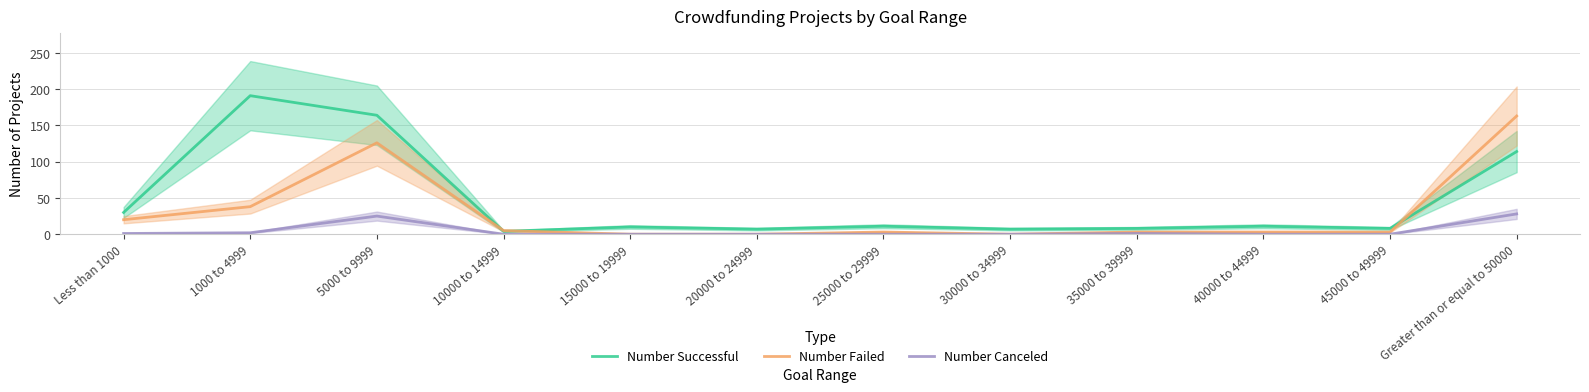

What are all the series names shown in the legend?

Number Successful, Number Failed, Number Canceled